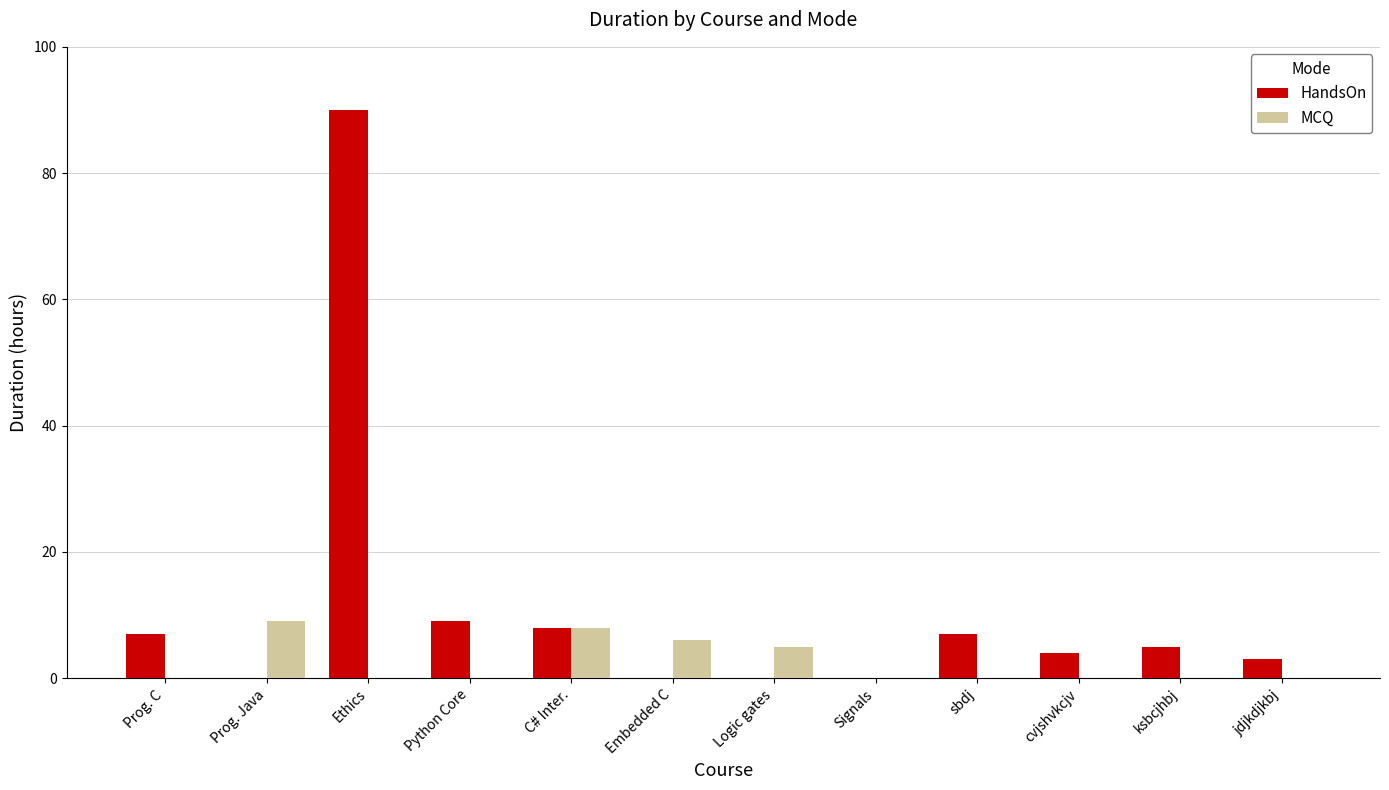

Which category has the highest value across all series?

Ethics